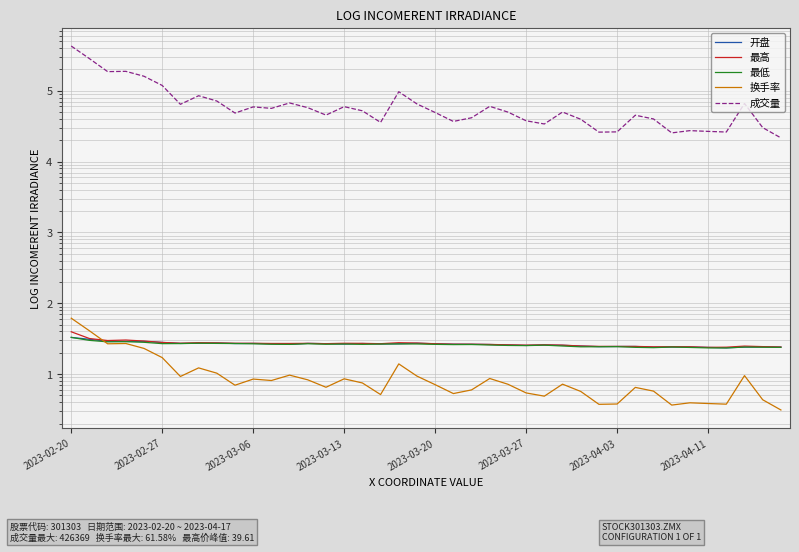

Reading right to left, what are all the values shown in this chart?

开盘: 24.1	24.2	24.1	23.5	23.8	24.2	24.2	24.0	24.6	24.6	24.4	24.9	25.5	25.8	25.4	25.8	26.2	26.4	26.5	26.8	27.3	26.8	26.6	27.0	26.6	26.9	27.2	26.4	26.8	27.1	27.0	27.5	27.3	27.1	28.0	29.0	29.0	29.1	31.0	33.0
最高: 24.1	24.5	24.9	24.0	23.9	24.3	24.4	24.3	24.6	24.6	24.7	24.9	25.7	25.9	25.7	25.9	26.3	26.5	26.5	26.9	27.5	27.8	26.9	27.2	27.3	26.9	27.2	27.1	27.1	27.3	27.3	27.6	27.8	27.3	28.0	29.3	30.3	29.8	31.8	39.6
最低: 23.9	24.0	24.1	23.4	23.5	23.8	24.1	23.7	23.9	24.4	24.4	24.3	24.9	25.7	25.3	25.4	25.8	26.2	26.1	26.3	26.7	26.7	26.6	26.3	26.6	26.4	26.9	26.3	26.4	26.8	27.0	27.2	27.3	27.0	26.9	28.1	28.7	28.6	30.0	33.0
换手率: 3.1	4.4	9.5	3.8	3.9	3.9	3.7	5.8	6.5	3.8	3.8	5.7	7.2	4.9	5.4	7.2	8.7	6.0	5.3	7.1	9.4	14.0	5.2	7.5	8.6	6.5	8.3	9.7	8.1	8.5	7.0	10.3	12.3	9.3	17.1	23.1	27.1	26.8	40.9	61.6
成交量: 21572.0	30090.0	65984.0	26083.0	26630.0	27294.0	25358.0	39865.0	45032.0	26213.0	25989.0	39486.0	49957.0	33884.0	37581.0	49837.0	60096.0	41447.0	36807.0	49187.0	64953.0	96615.0	35657.0	51987.0	59458.0	45225.0	57554.0	67045.0	56269.0	58981.0	48336.0	71456.0	84841.0	64166.0	118451.0	159679.0	187337.0	185605.0	283177.0	426369.0